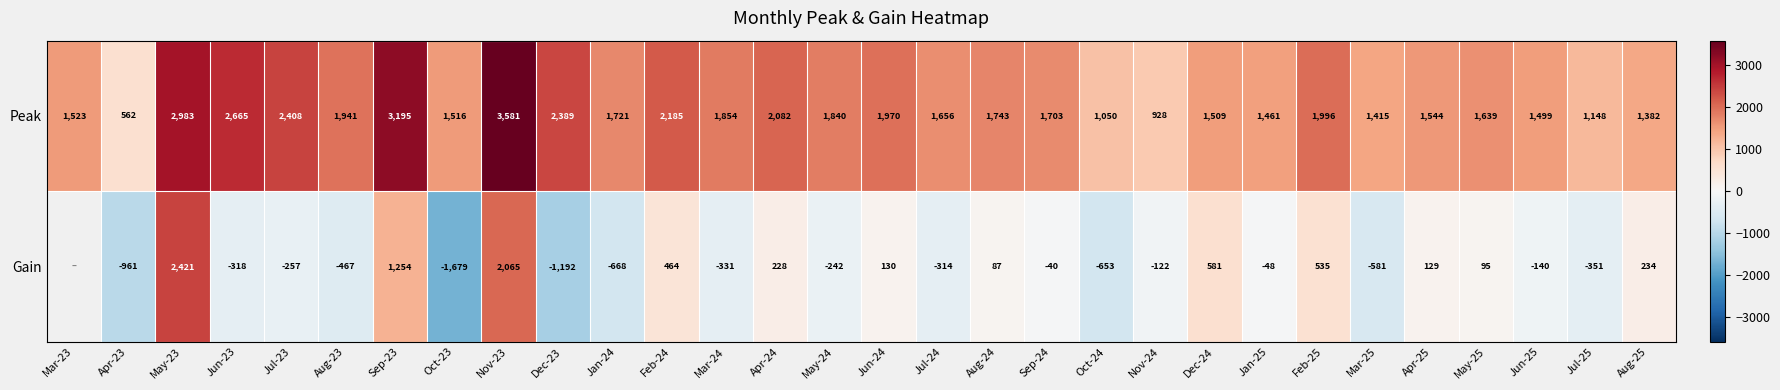

True or false: Peak has a value of 299.8 at Nov-24.

False